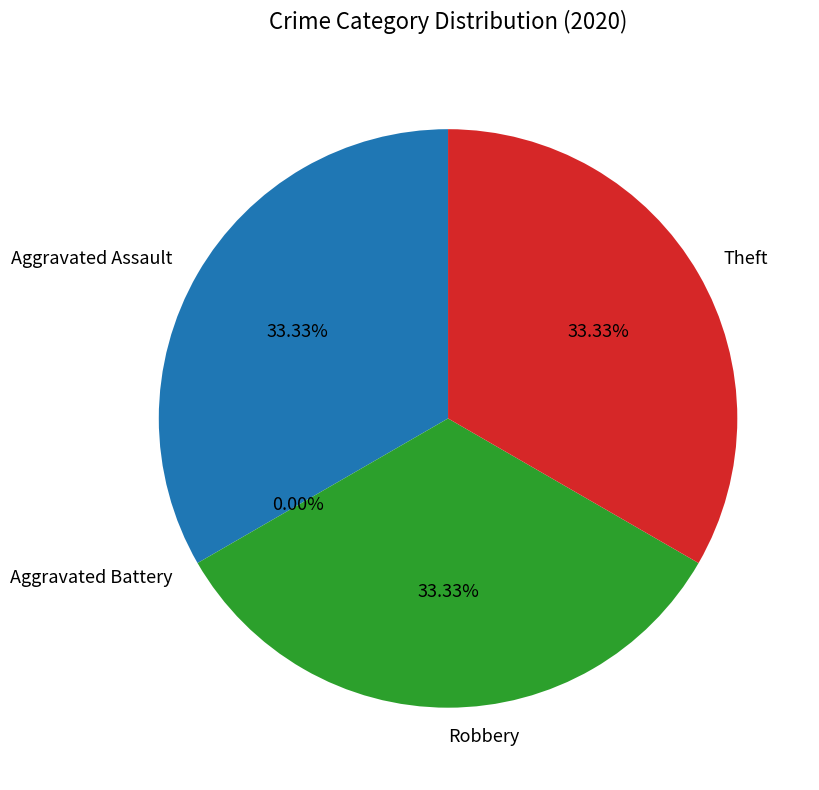

Combined, what portion of the pie is Theft and Robbery?

66.7%